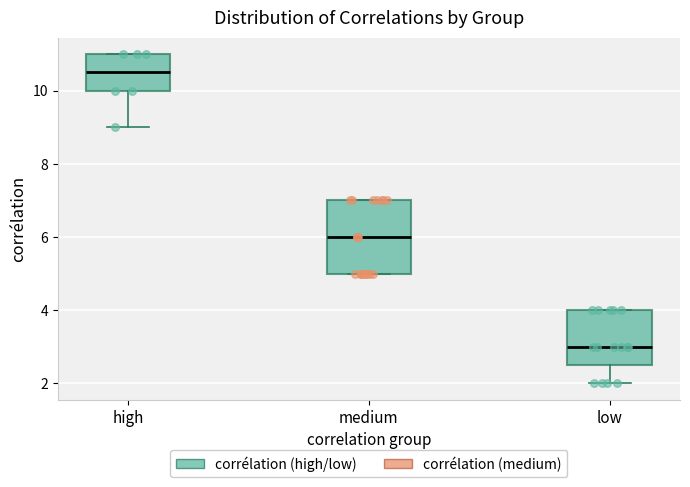

Reading left to right, transcribe this box plot: for each box, give where its median line is, the range the box spans, and where its two whiskers end, as read against the y-axis. The values are not printed on the chart, so give them approximately, as read against the axis.

high: median 10.6, box 10.0 to 11.0, whiskers 9.0 to 11.0
medium: median 6.0, box 5.0 to 7.0, whiskers 5.0 to 7.0
low: median 3.0, box 2.6 to 4.0, whiskers 2.0 to 4.0